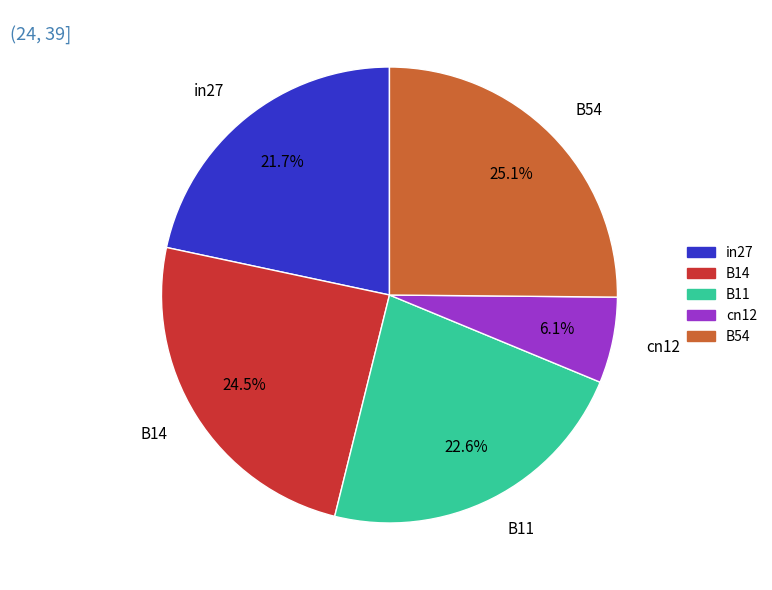

Does B54 represent more than half of the total?

No